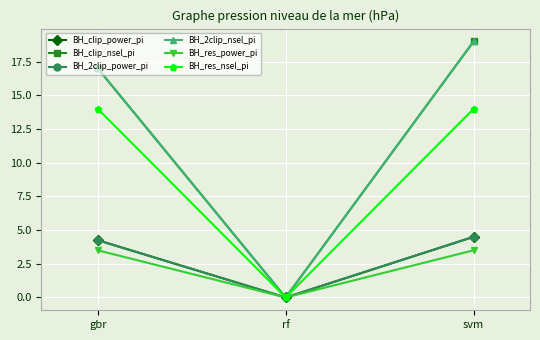

Where is BH_res_nsel_pi nearest to the value 7?

gbr